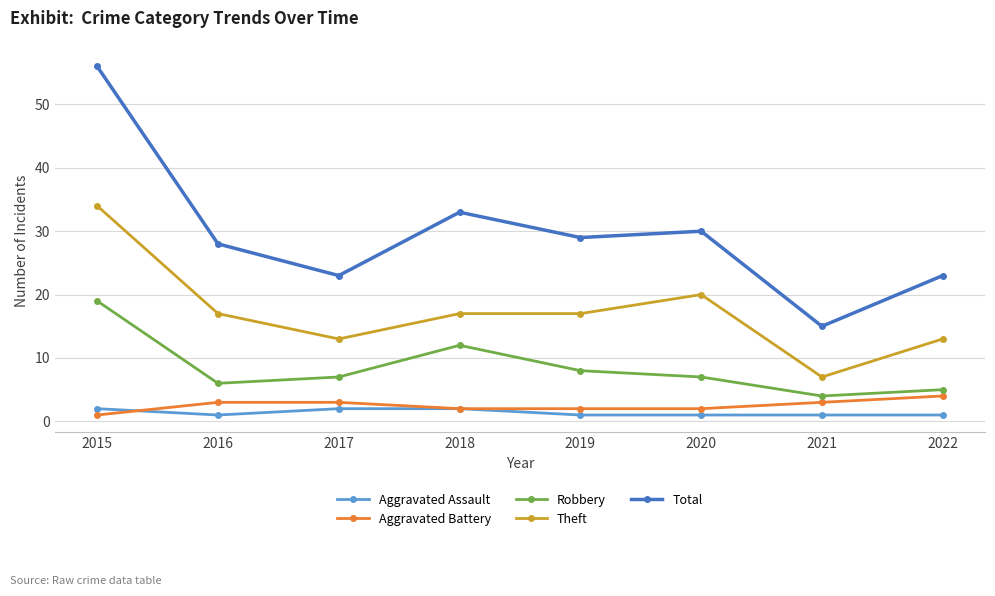

The Aggravated Battery series shows 3 at 2017. True or false?

True